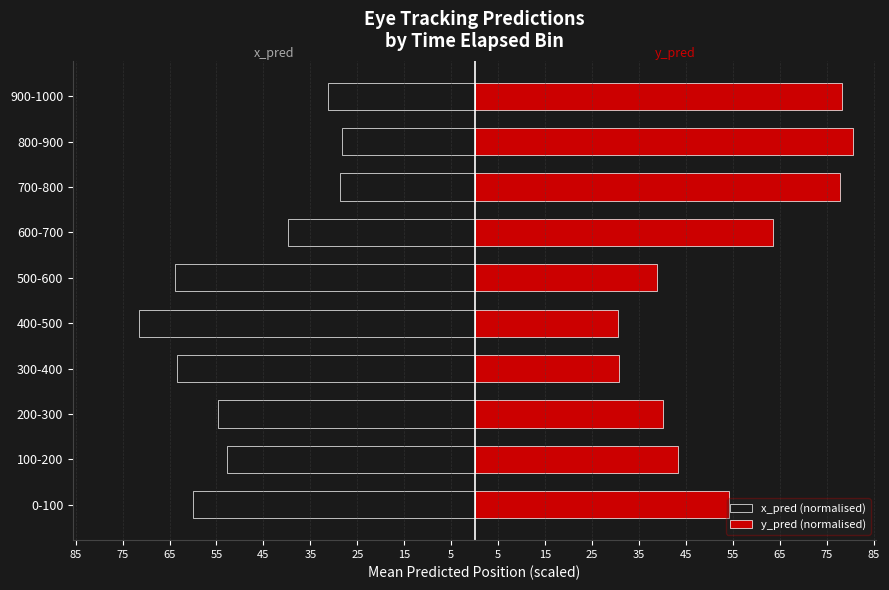

Reading left to right, list all the values displayed in this chart.

x_pred (normalised): -60.0	-52.8	-54.7	-63.4	-71.6	-63.9	-39.7	-28.8	-28.3	-31.3
y_pred (normalised): 54.1	43.4	40.1	30.8	30.5	38.9	63.5	77.9	80.6	78.3